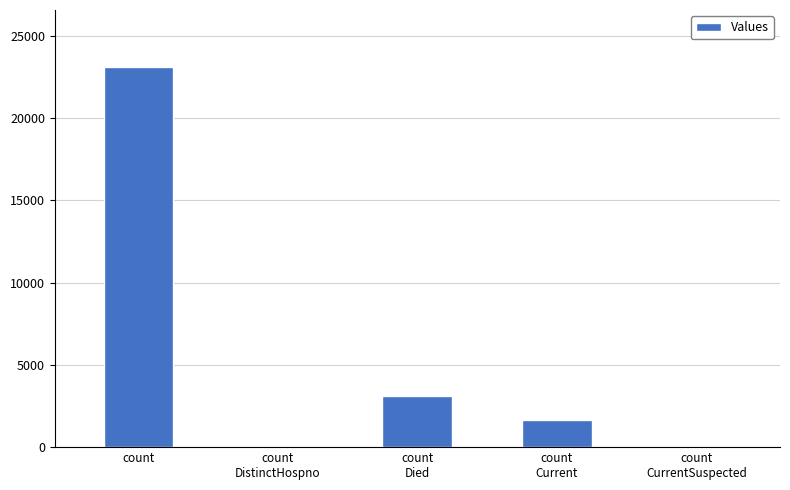

How many data points does each series have?

5